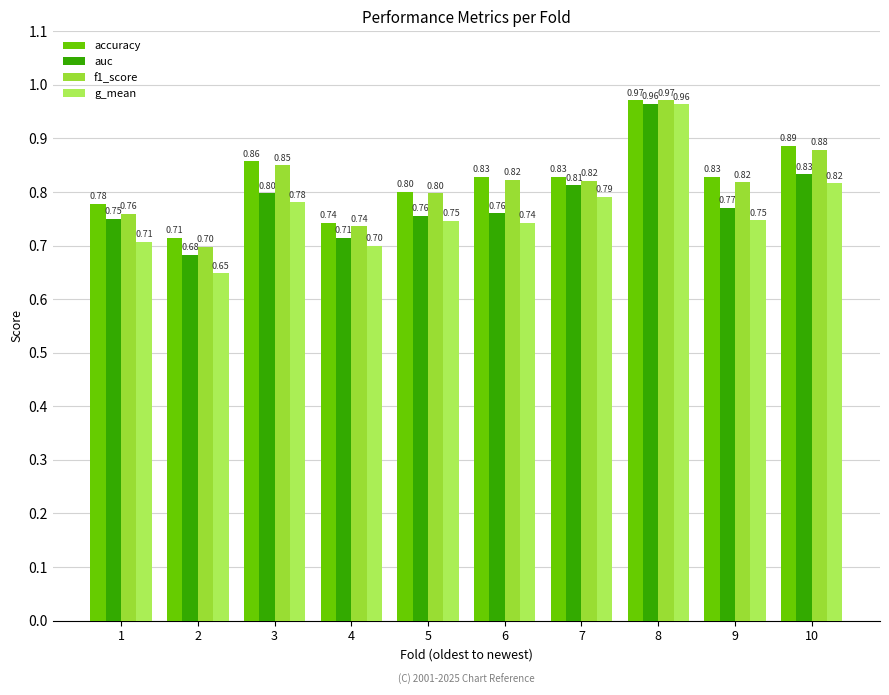

What are all the series names shown in the legend?

accuracy, auc, f1_score, g_mean